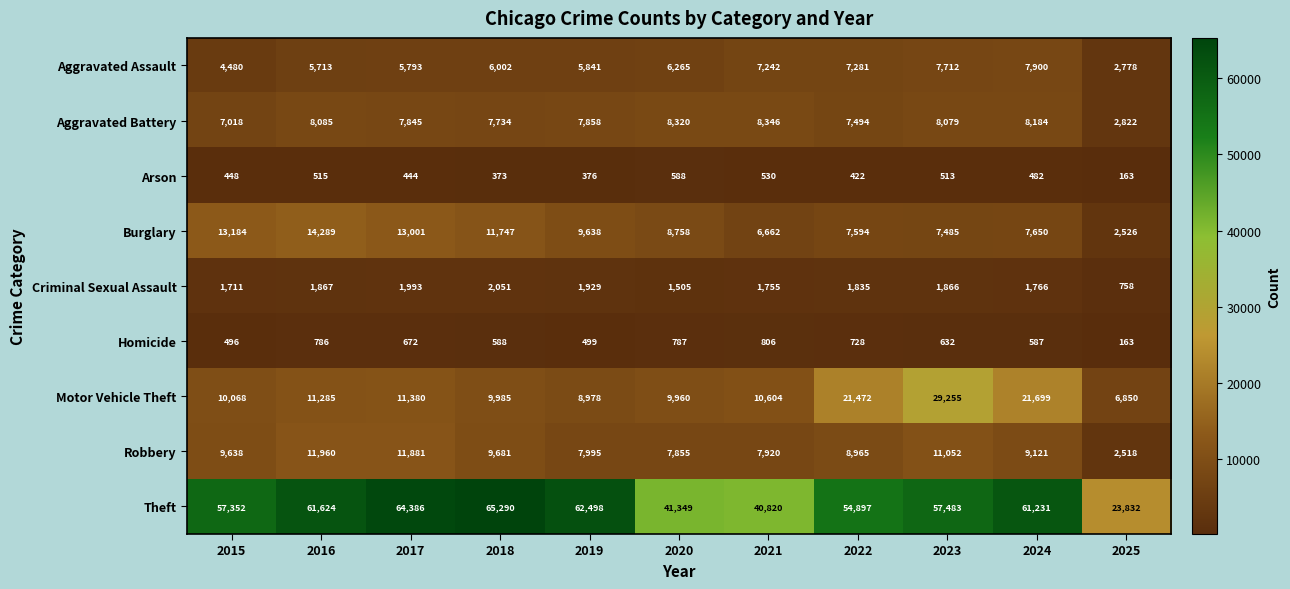

At how many categories does at least one series exceed 32742?

10